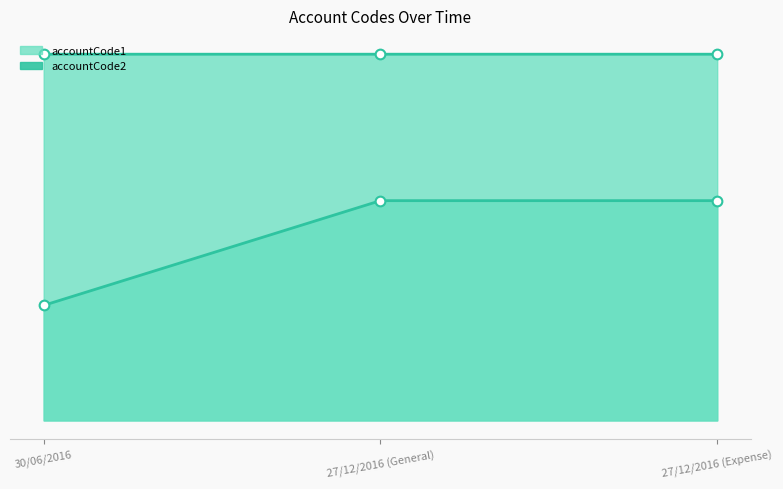

True or false: accountCode1 line has a value of 487027 at 27/12/2016 (General).

False